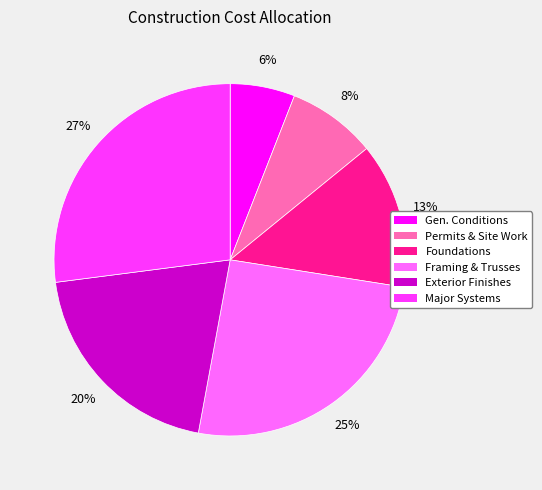

Is there a majority slice in this chart?

No